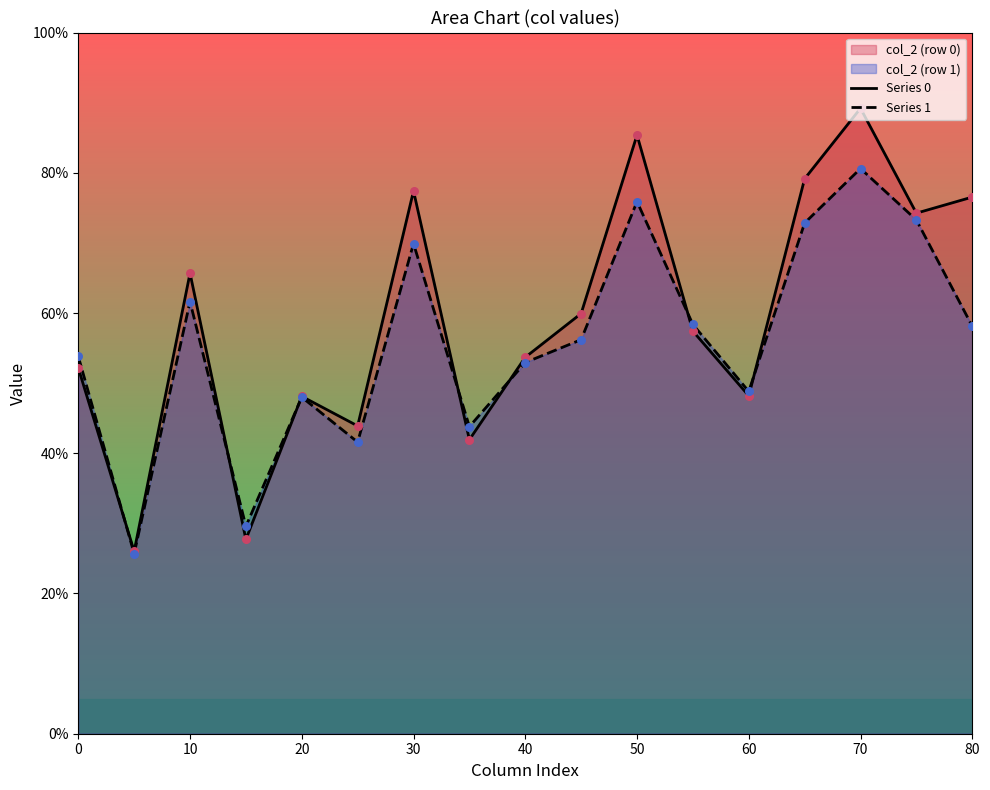

Which series has the largest Y range (max minus min)?

Series 0